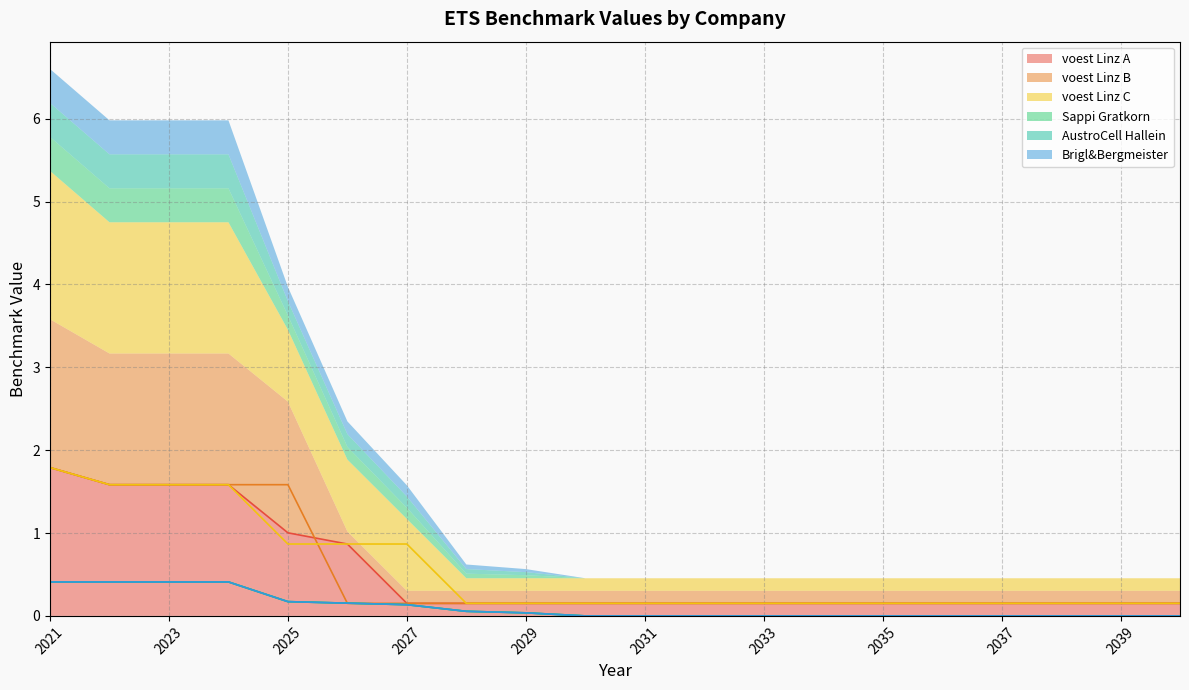

Reading left to right, transcribe all the data shown in this chart.

voest Linz A: 2021=1.8	2022=1.6	2023=1.6	2024=1.6	2025=1.0	2026=0.9	2027=0.2	2028=0.2	2029=0.2	2030=0.2	2031=0.2	2032=0.2	2033=0.2	2034=0.2	2035=0.2	2036=0.2	2037=0.2	2038=0.2	2039=0.2	2040=0.2
voest Linz B: 2021=1.8	2022=1.6	2023=1.6	2024=1.6	2025=1.6	2026=0.2	2027=0.2	2028=0.2	2029=0.2	2030=0.2	2031=0.2	2032=0.2	2033=0.2	2034=0.2	2035=0.2	2036=0.2	2037=0.2	2038=0.2	2039=0.2	2040=0.2
voest Linz C: 2021=1.8	2022=1.6	2023=1.6	2024=1.6	2025=0.9	2026=0.9	2027=0.9	2028=0.2	2029=0.2	2030=0.2	2031=0.2	2032=0.2	2033=0.2	2034=0.2	2035=0.2	2036=0.2	2037=0.2	2038=0.2	2039=0.2	2040=0.2
Sappi Gratkorn: 2021=0.4	2022=0.4	2023=0.4	2024=0.4	2025=0.2	2026=0.2	2027=0.1	2028=0.1	2029=0.0	2030=0.0	2031=0.0	2032=0.0	2033=0.0	2034=0.0	2035=0.0	2036=0.0	2037=0.0	2038=0.0	2039=0.0	2040=0.0
AustroCell Hallein: 2021=0.4	2022=0.4	2023=0.4	2024=0.4	2025=0.2	2026=0.2	2027=0.1	2028=0.1	2029=0.0	2030=0.0	2031=0.0	2032=0.0	2033=0.0	2034=0.0	2035=0.0	2036=0.0	2037=0.0	2038=0.0	2039=0.0	2040=0.0
Brigl&Bergmeister: 2021=0.4	2022=0.4	2023=0.4	2024=0.4	2025=0.2	2026=0.2	2027=0.1	2028=0.1	2029=0.0	2030=0.0	2031=0.0	2032=0.0	2033=0.0	2034=0.0	2035=0.0	2036=0.0	2037=0.0	2038=0.0	2039=0.0	2040=0.0